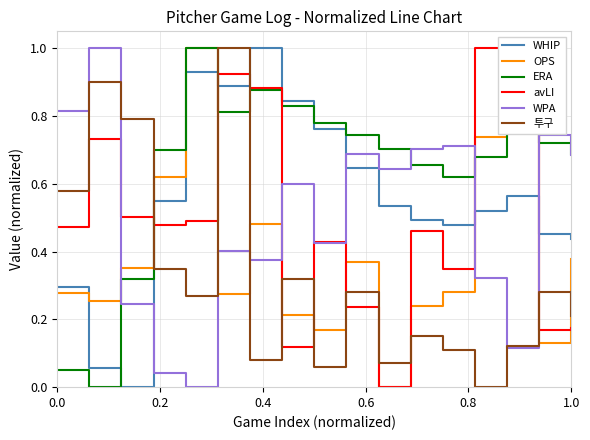

How many OPS values are between 0 and 1?

17